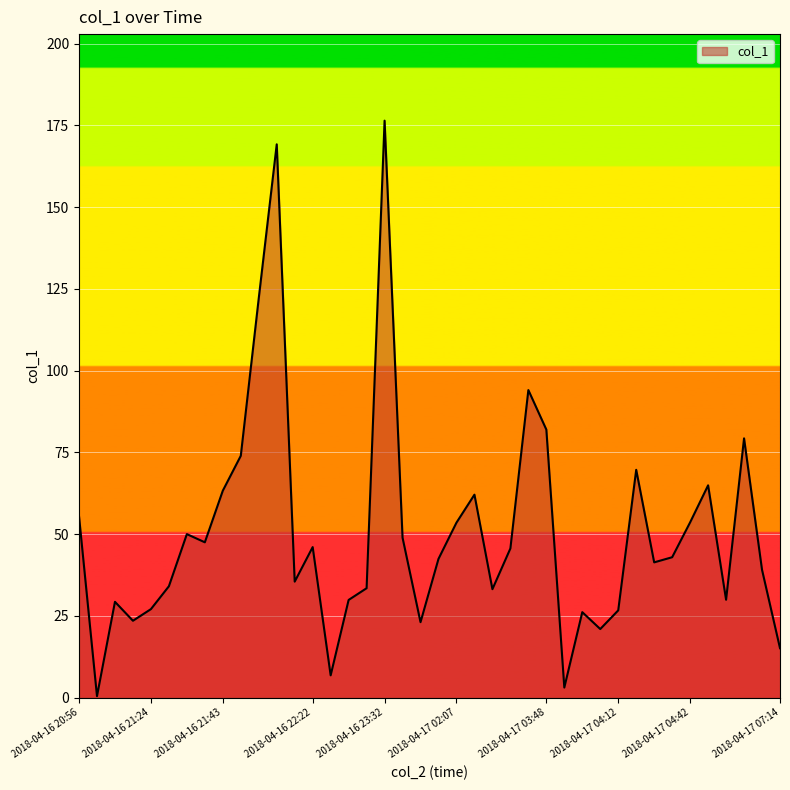

What is the average value?

50.5